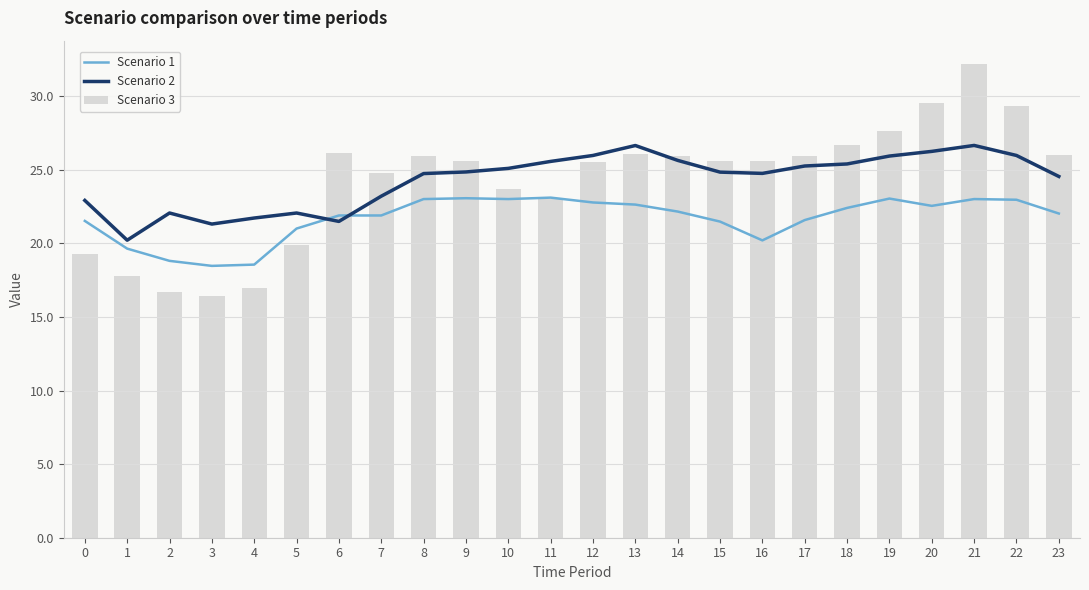

Is it true that Scenario 3 equals 38.8 at 12?

False